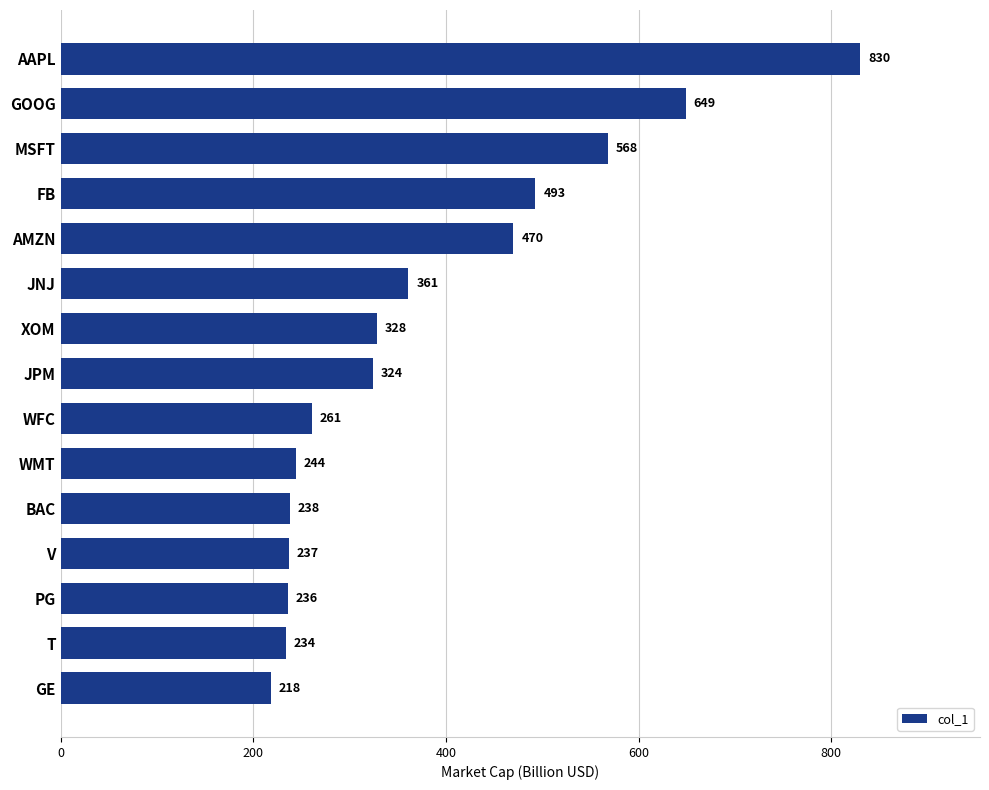

What is the label of the 13th bar from the top?

PG